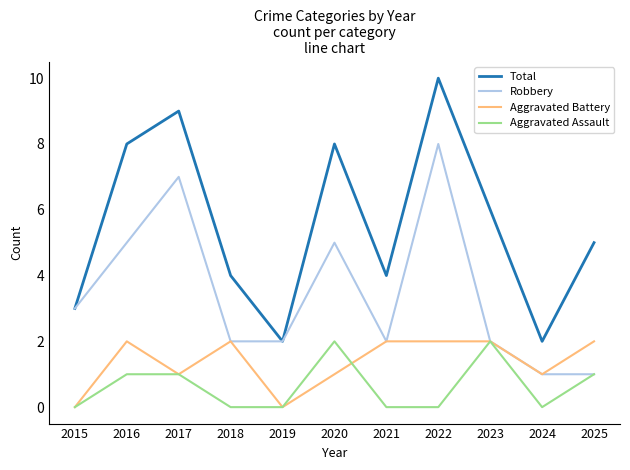

True or false: Aggravated Battery and Total cross at least once.

False